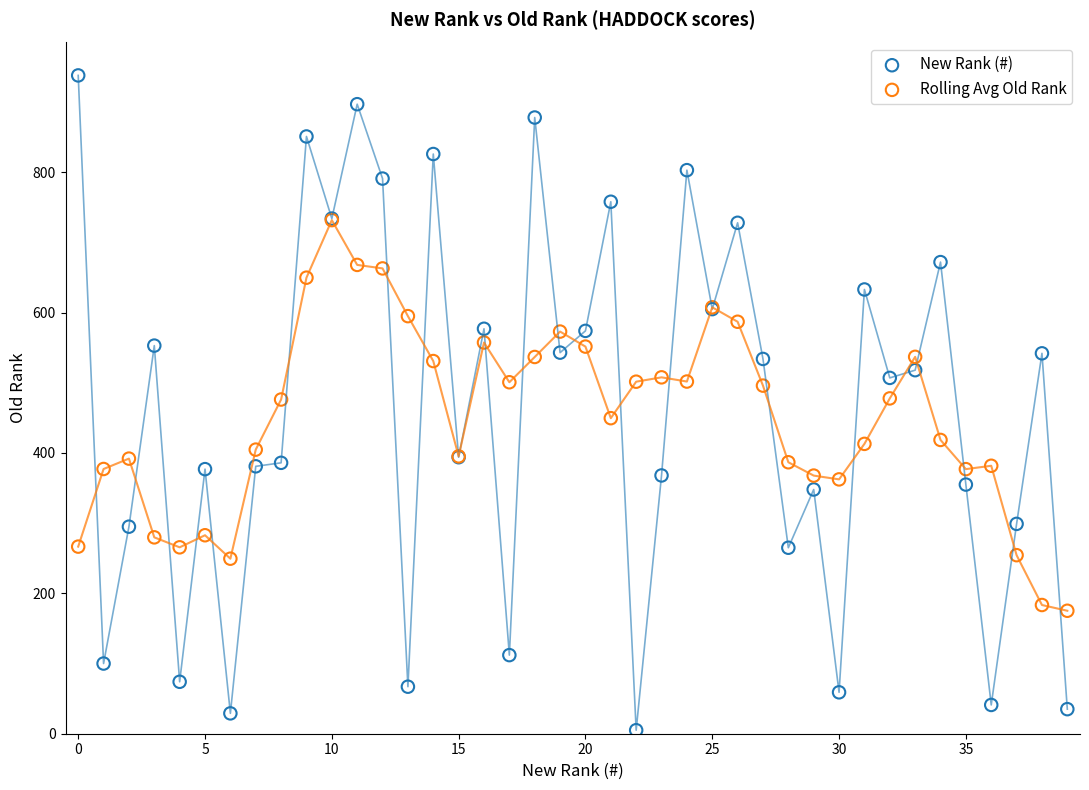

Which series has the largest Y range (max minus min)?

New Rank (#)